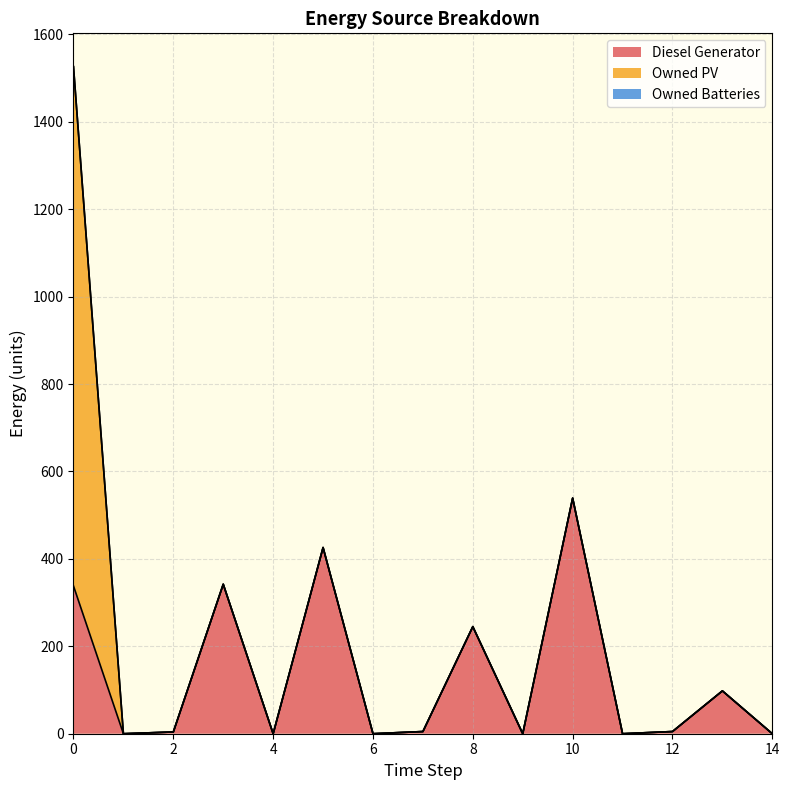

Reading left to right, what are all the values shown in this chart?

Diesel Generator: 0=338	1=0	2=4	3=342	4=0	5=426	6=0	7=5	8=245	9=0	10=539	11=0	12=5	13=98	14=0
Owned PV: 0=1188	1=0	2=0	3=0	4=0	5=0	6=0	7=0	8=0	9=0	10=0	11=0	12=0	13=0	14=0
Owned Batteries: 0=0	1=0	2=0	3=0	4=0	5=0	6=0	7=0	8=0	9=0	10=0	11=0	12=0	13=0	14=0